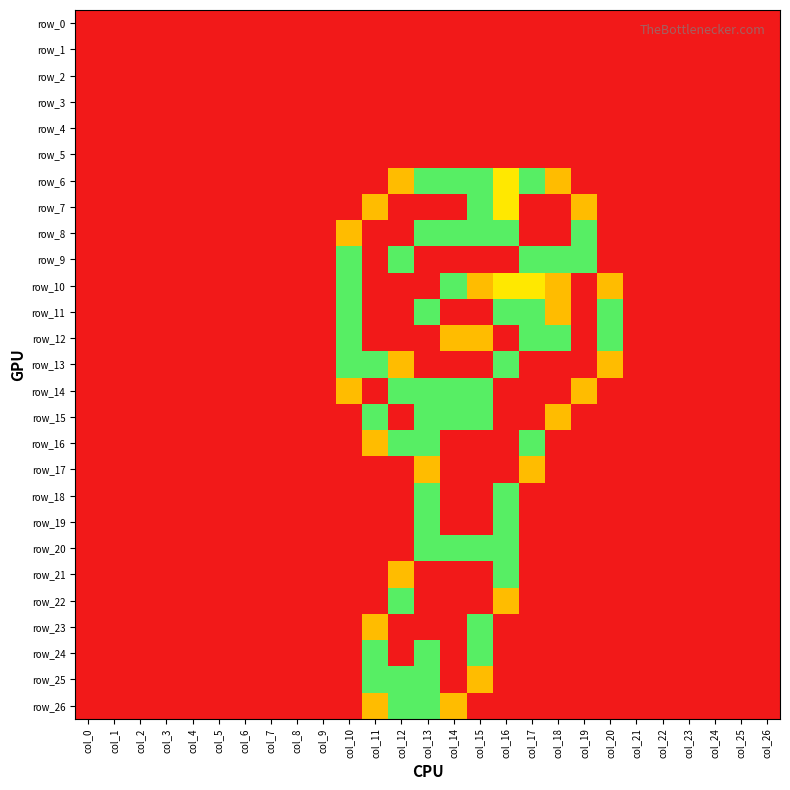

What is the sum of all row_23 values?

8.3